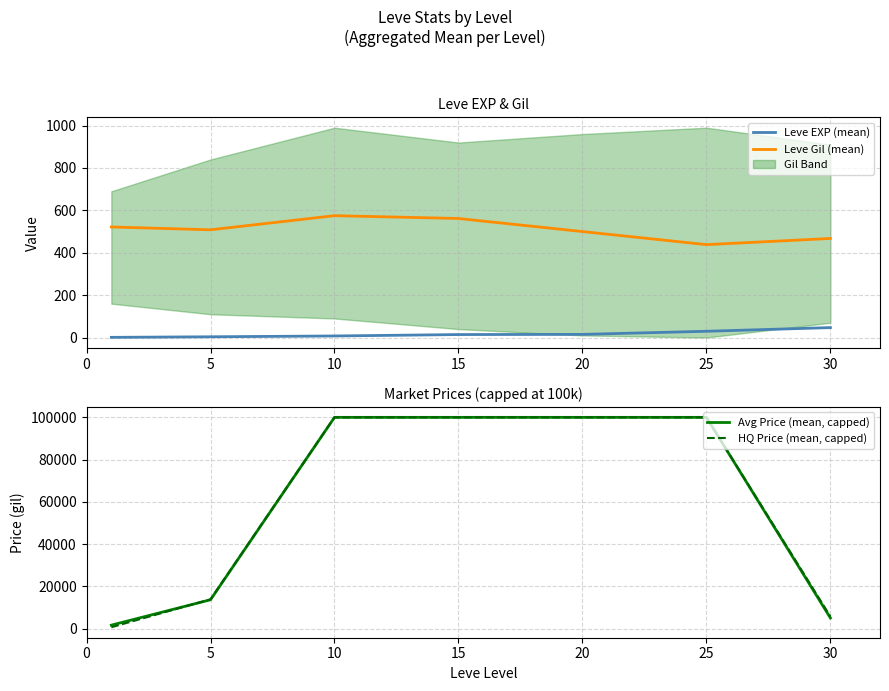

At which category is the sum across all series the highest?

10